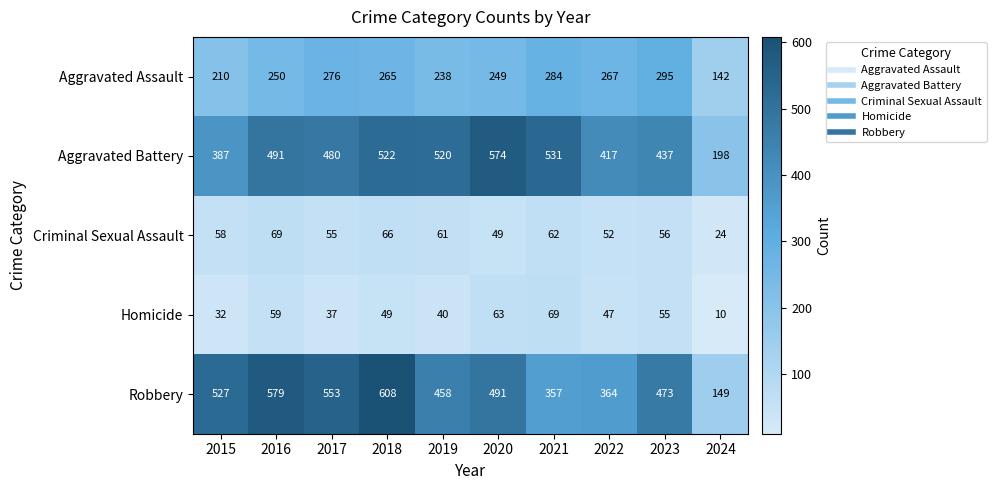

What is the sum of all Criminal Sexual Assault values?

552